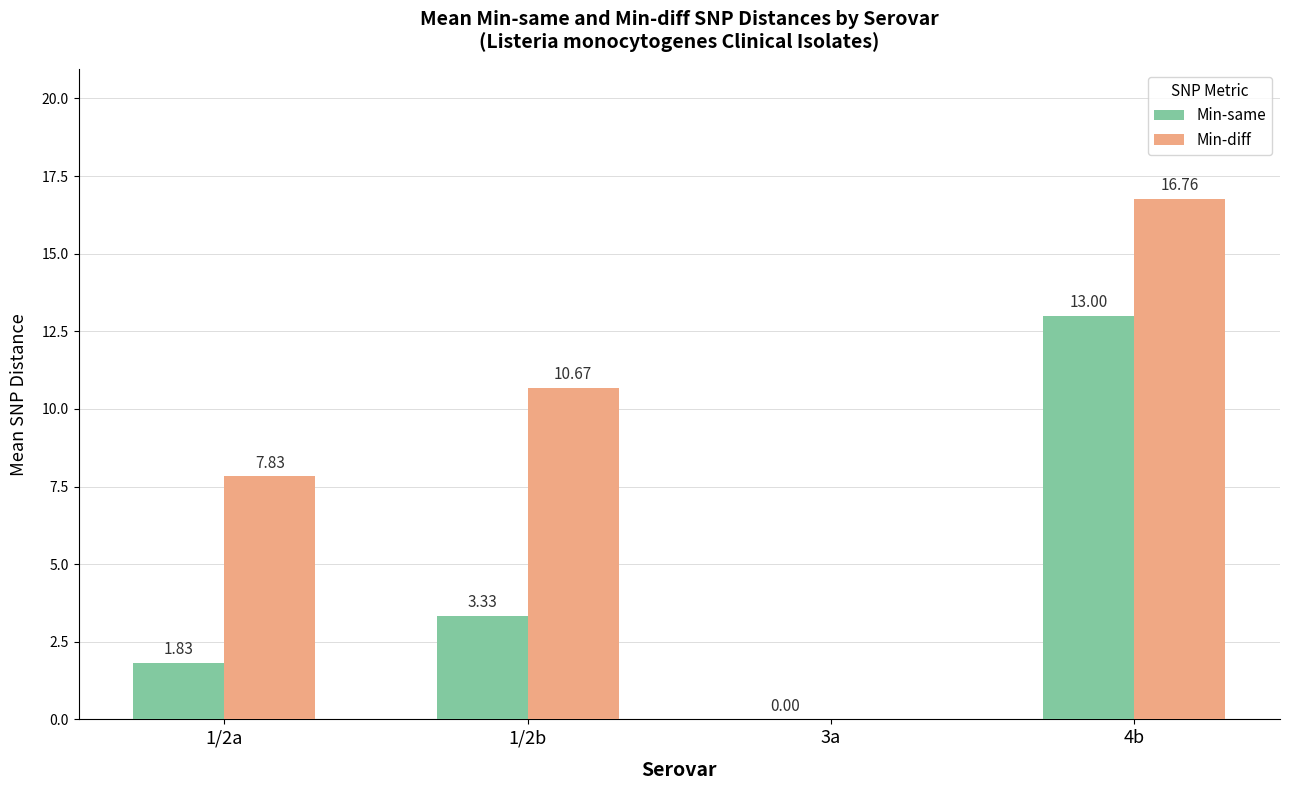

How many values in Min-diff are above zero?

3